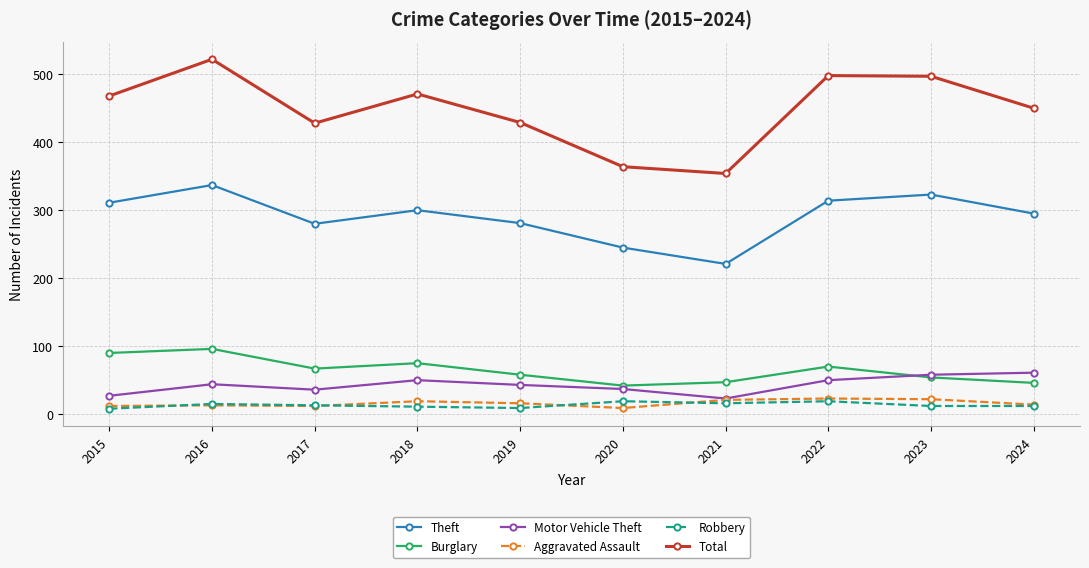

True or false: Burglary and Aggravated Assault cross at least once.

False